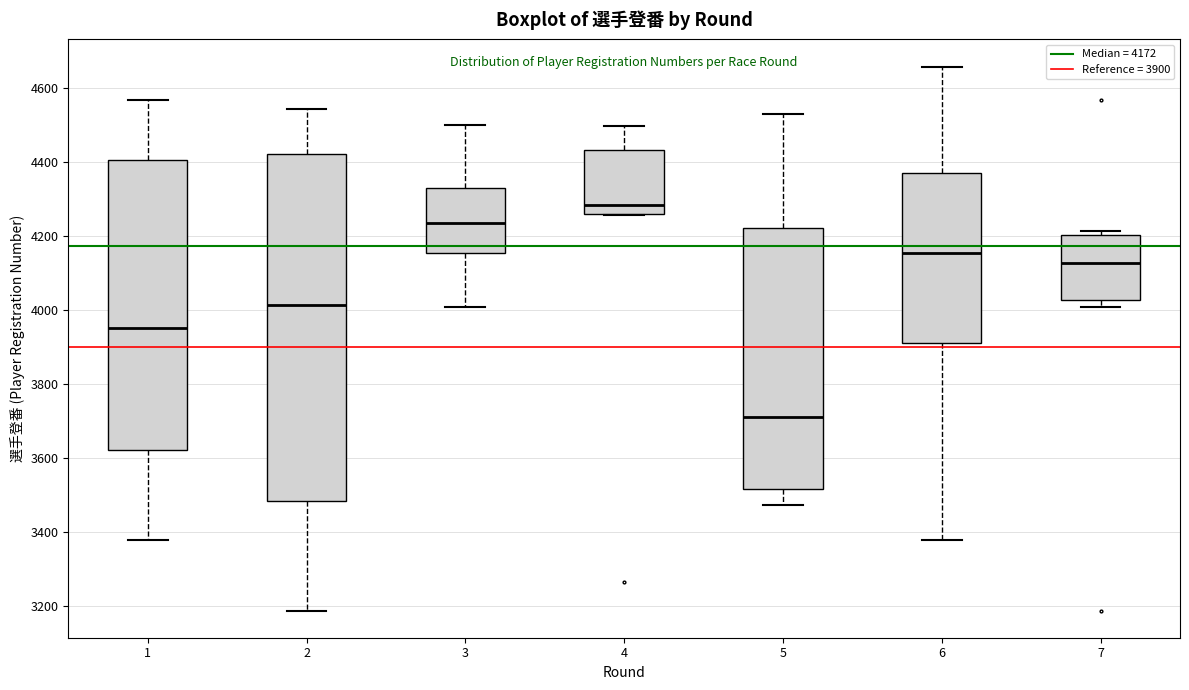

Which box is the tallest, from its lower edge to its upper edge?

2